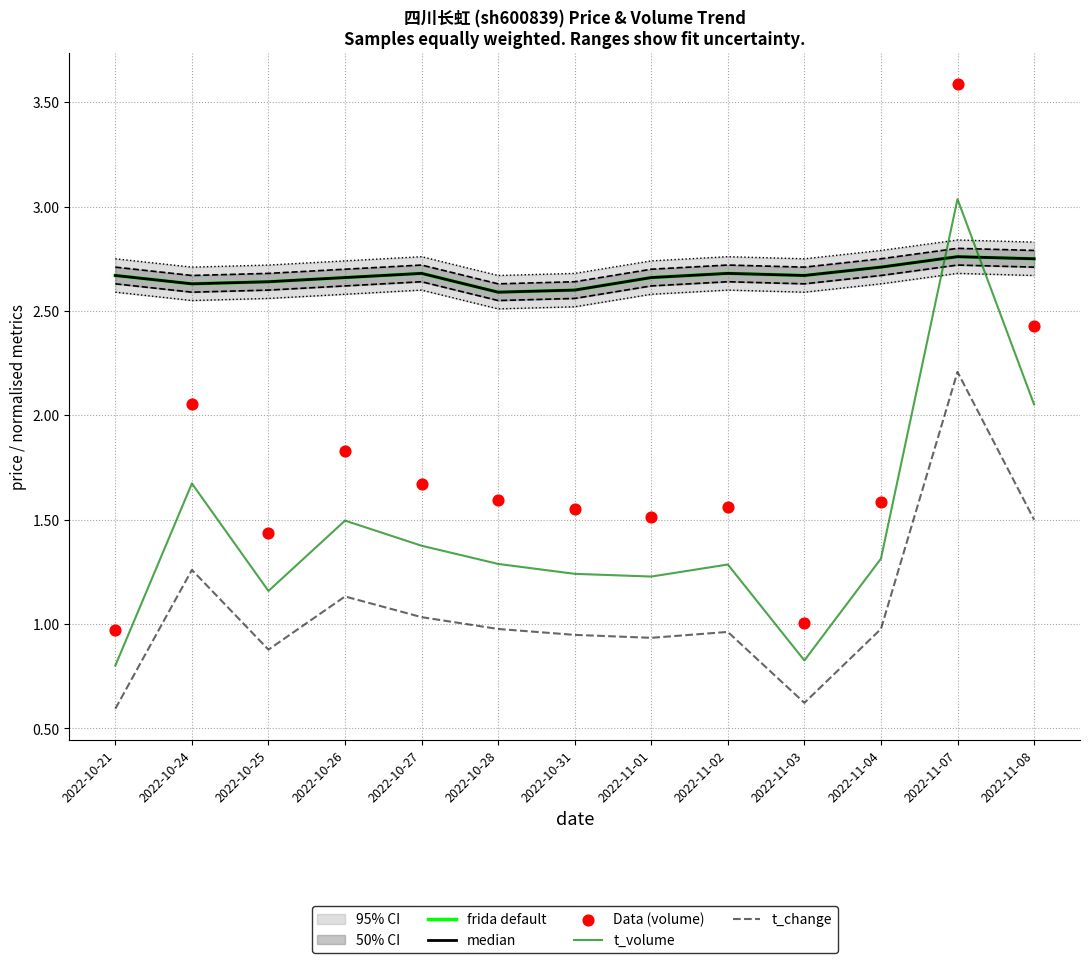

What is the total value across all series at 2022-11-08?

11.5